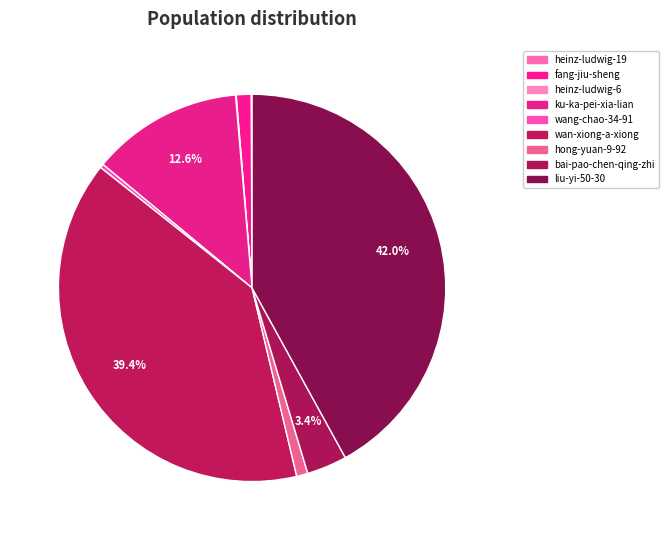

To the nearest percent, what is the difference between the heinz-ludwig-6 and bai-pao-chen-qing-zhi slice percentages?

3%